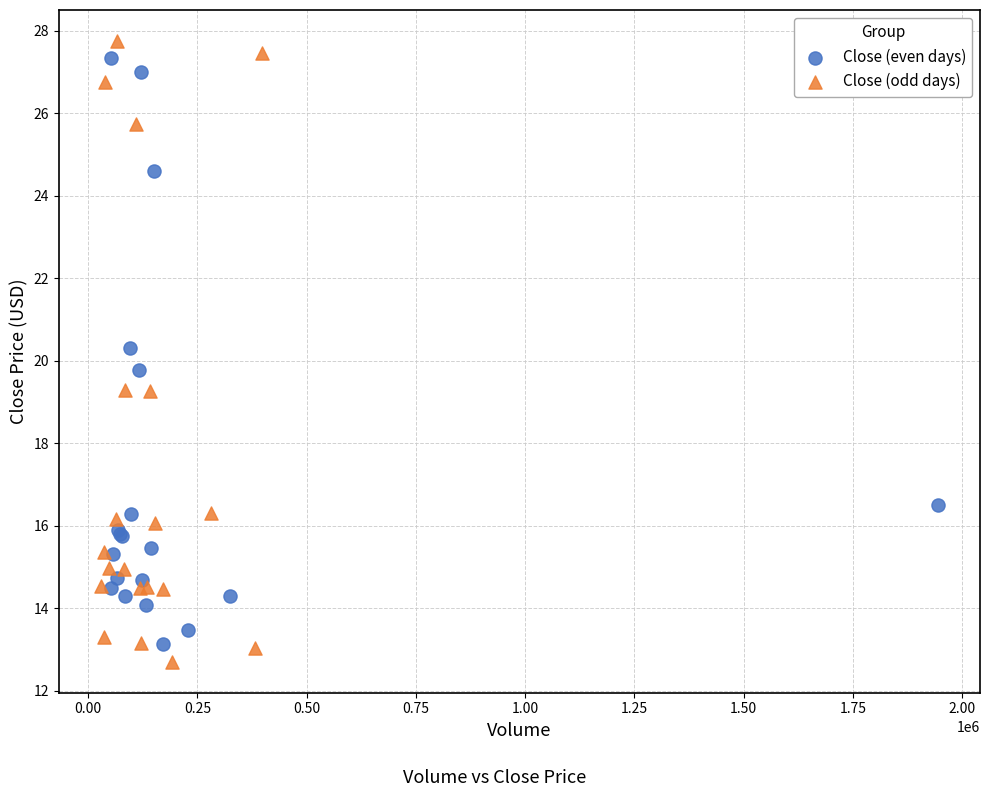

What are all the series names shown in the legend?

Close (even days), Close (odd days)